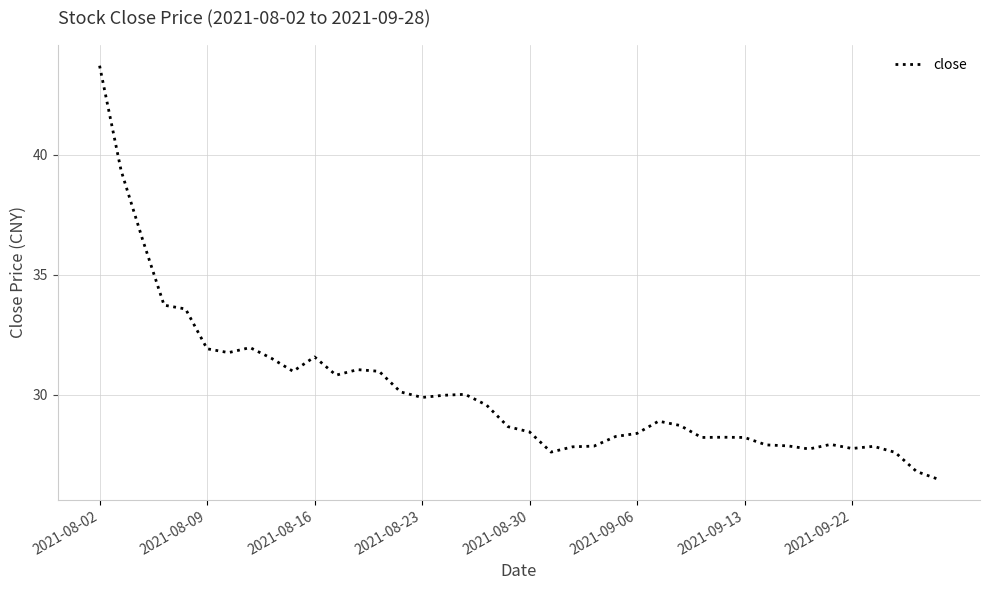

What is the minimum value shown in the chart?

26.5